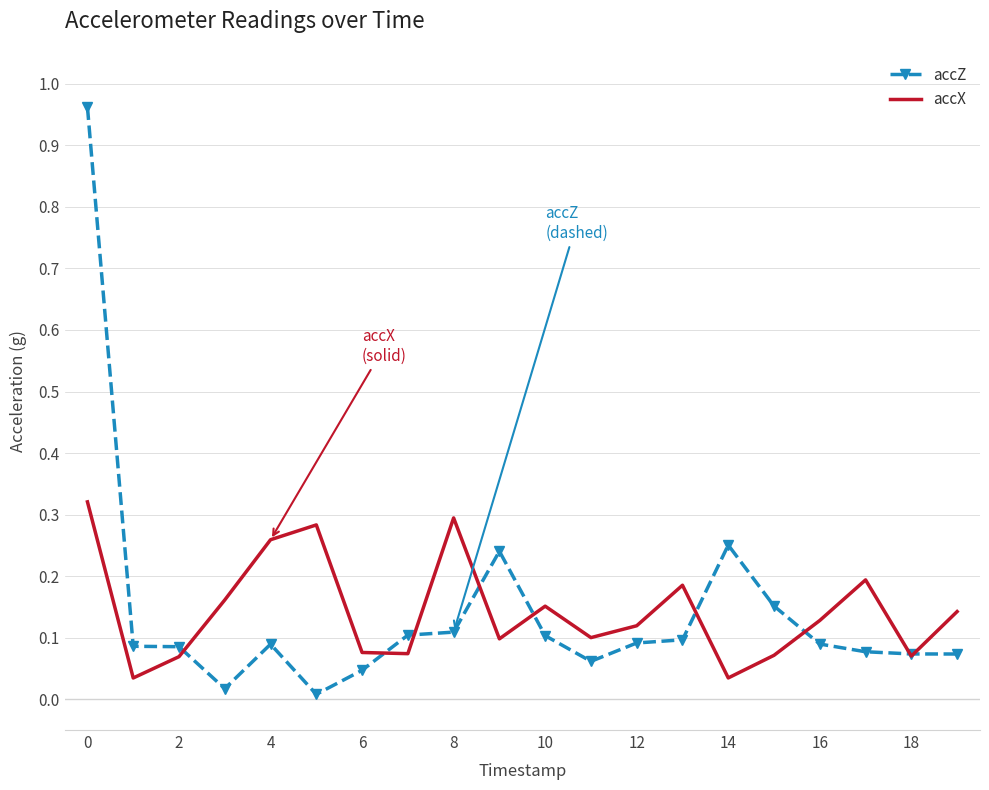

List the series in order of their peak value, lowest first.

accX, accZ